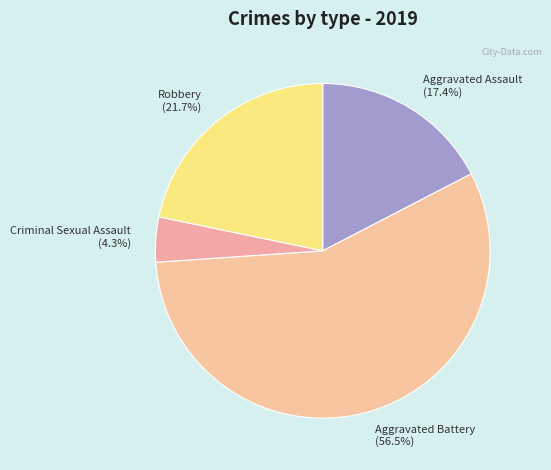

What percentage is NOT represented by Aggravated Assault?

82.6%